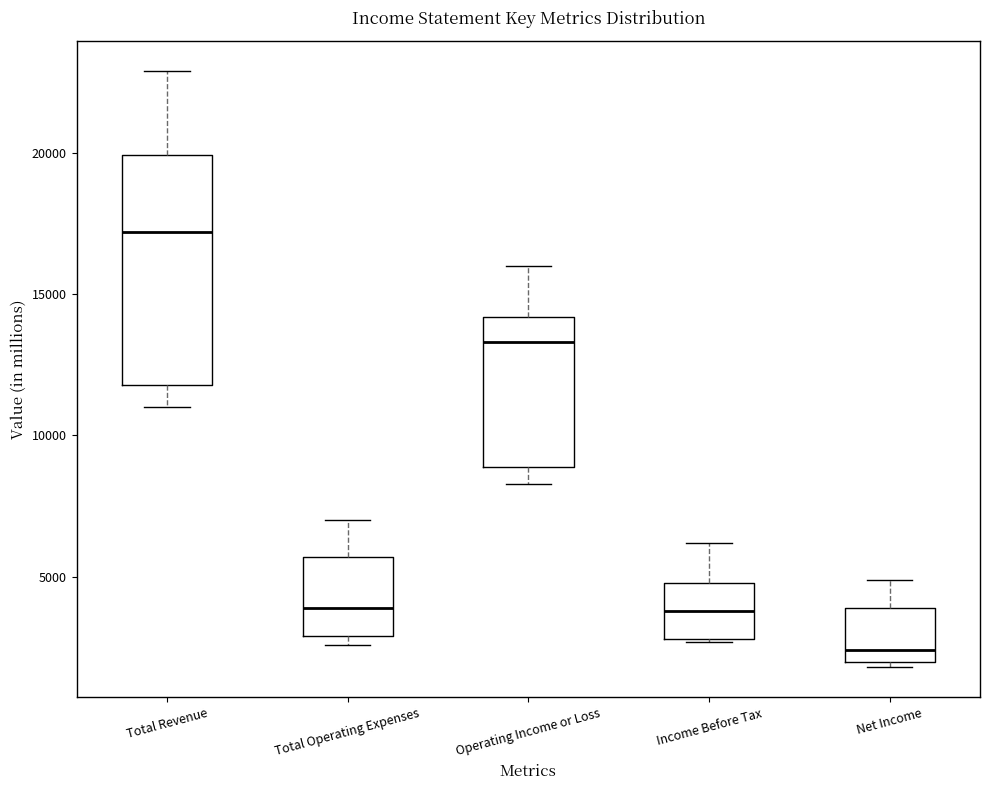

Reading left to right, transcribe this box plot: for each box, give where its median line is, the range the box spans, and where its two whiskers end, as read against the y-axis. The values are not printed on the chart, so give them approximately, as read against the axis.

Total Revenue: median 17000, box 12000 to 20000, whiskers 11000 to 23000
Total Operating Expenses: median 4000, box 3000 to 5500, whiskers 2500 to 7000
Operating Income or Loss: median 13500, box 9000 to 14000, whiskers 8500 to 16000
Income Before Tax: median 4000, box 3000 to 5000, whiskers 2500 to 6000
Net Income: median 2500, box 2000 to 4000, whiskers 2000 (just below the box's lower edge) to 5000